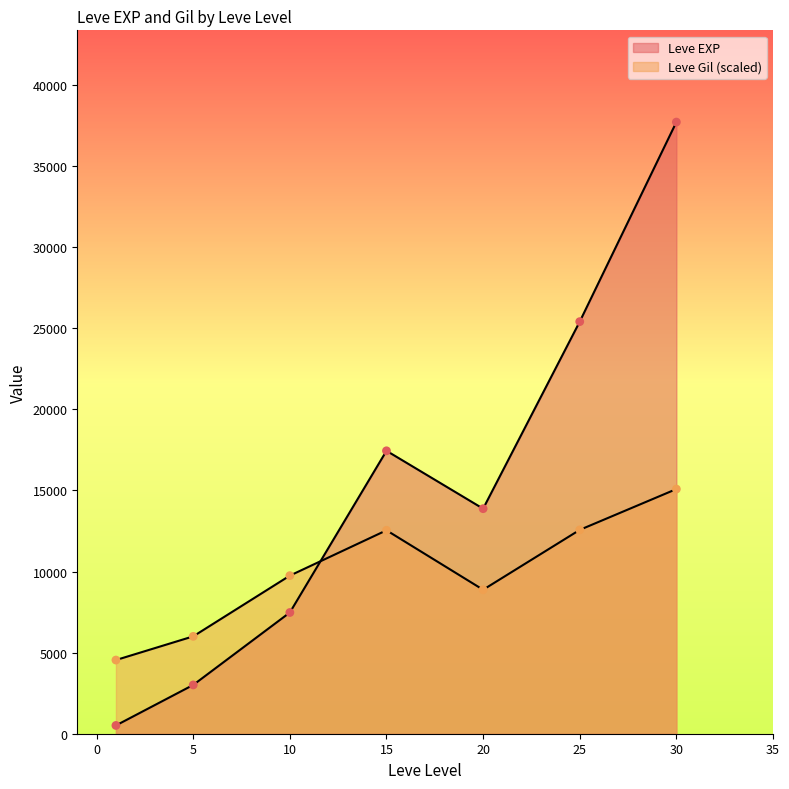

How many lines are shown in the chart?

2